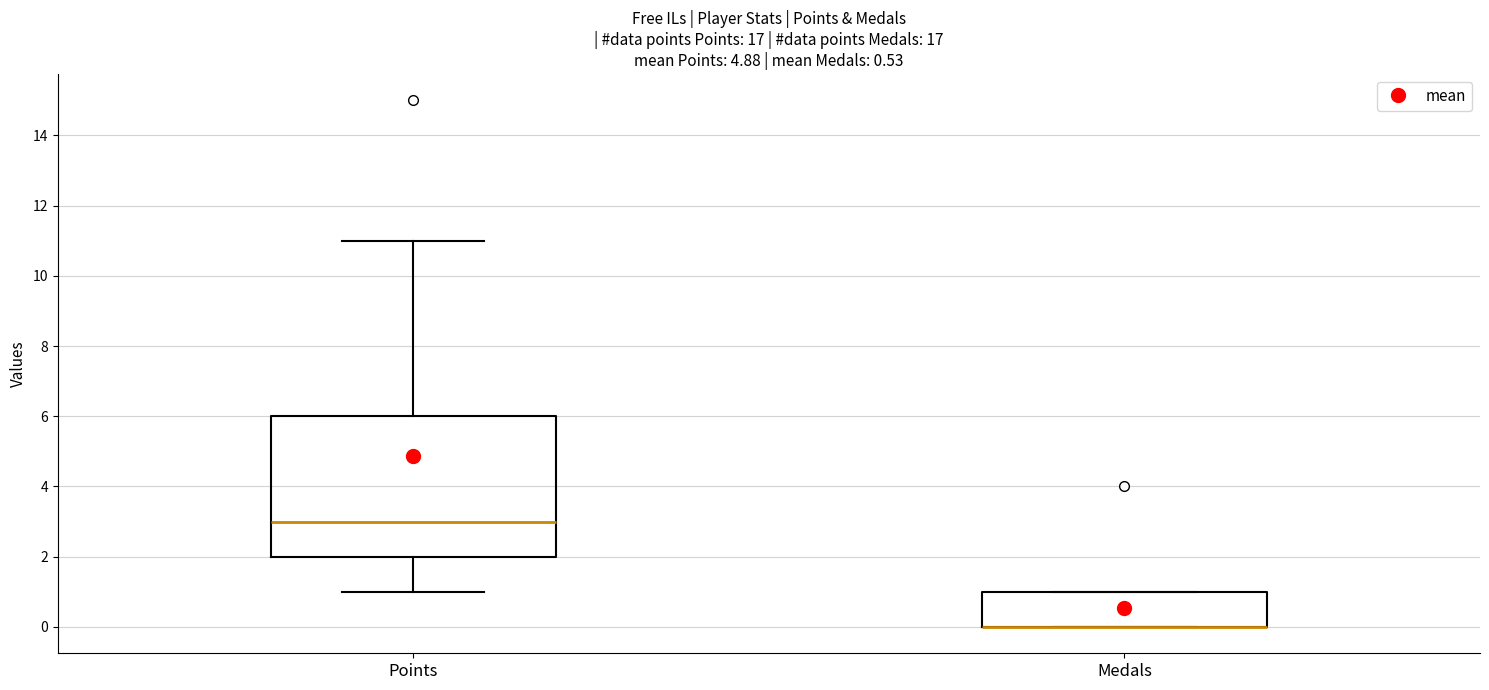

Which box is the tallest, from its lower edge to its upper edge?

Points